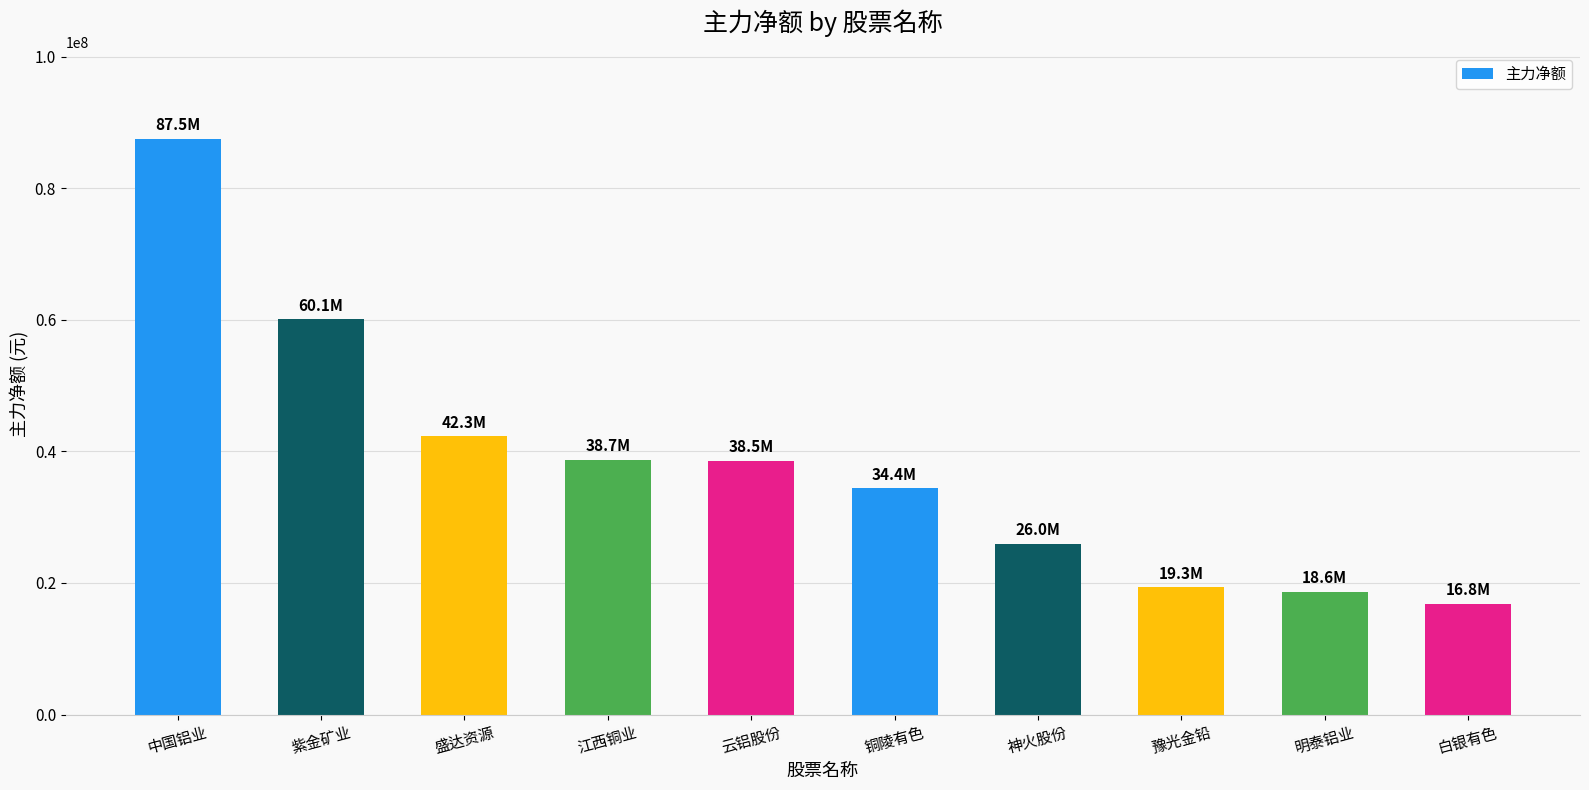

What is the change in value from 盛达资源 to 神火股份?

-16297228